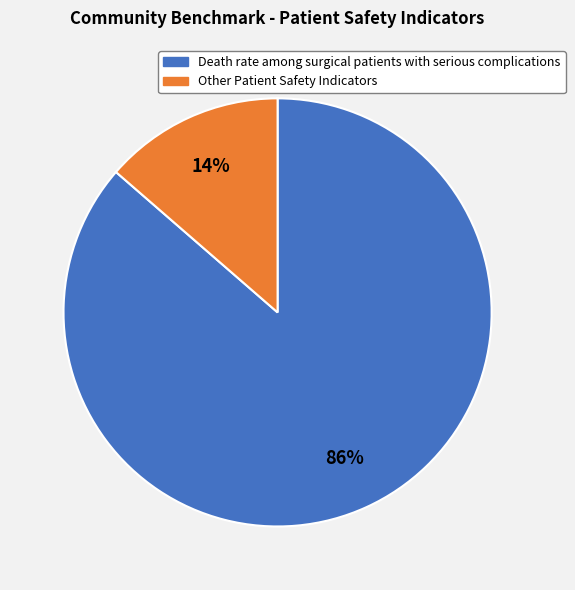

Is there a majority slice in this chart?

Yes